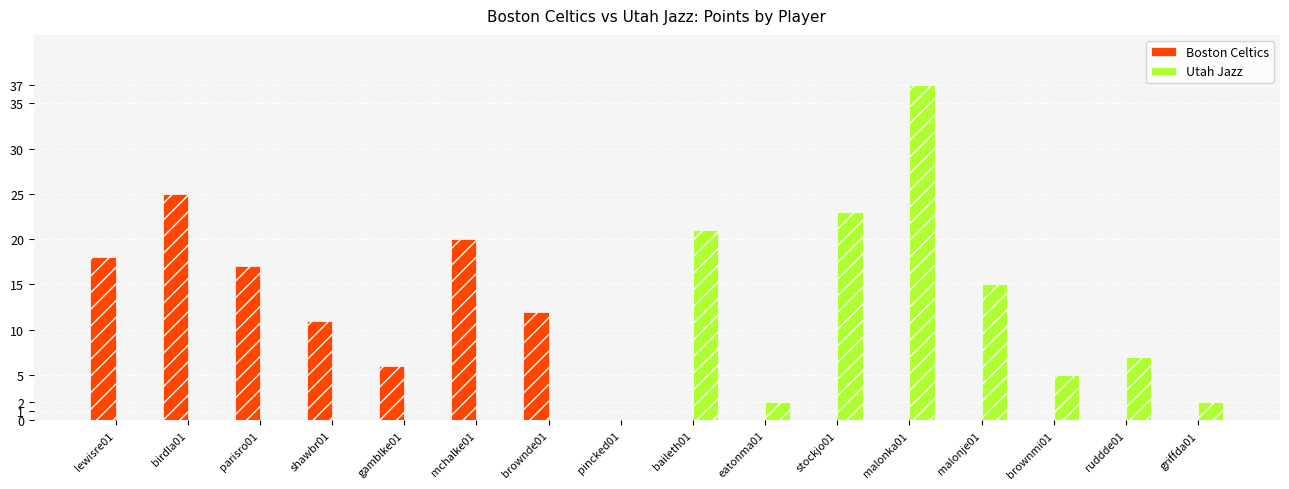

The Boston Celtics series shows 27 at parisro01. True or false?

False